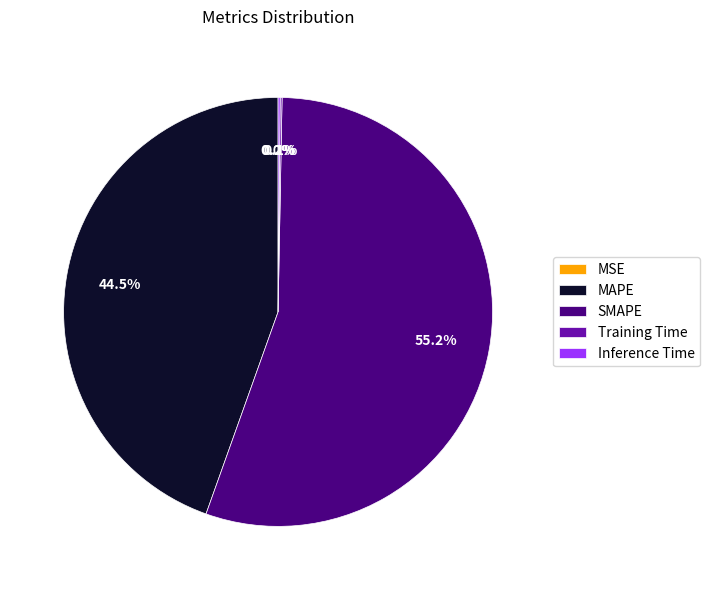

Approximately how many times larger is the value at MAPE compared to SMAPE?

0.8